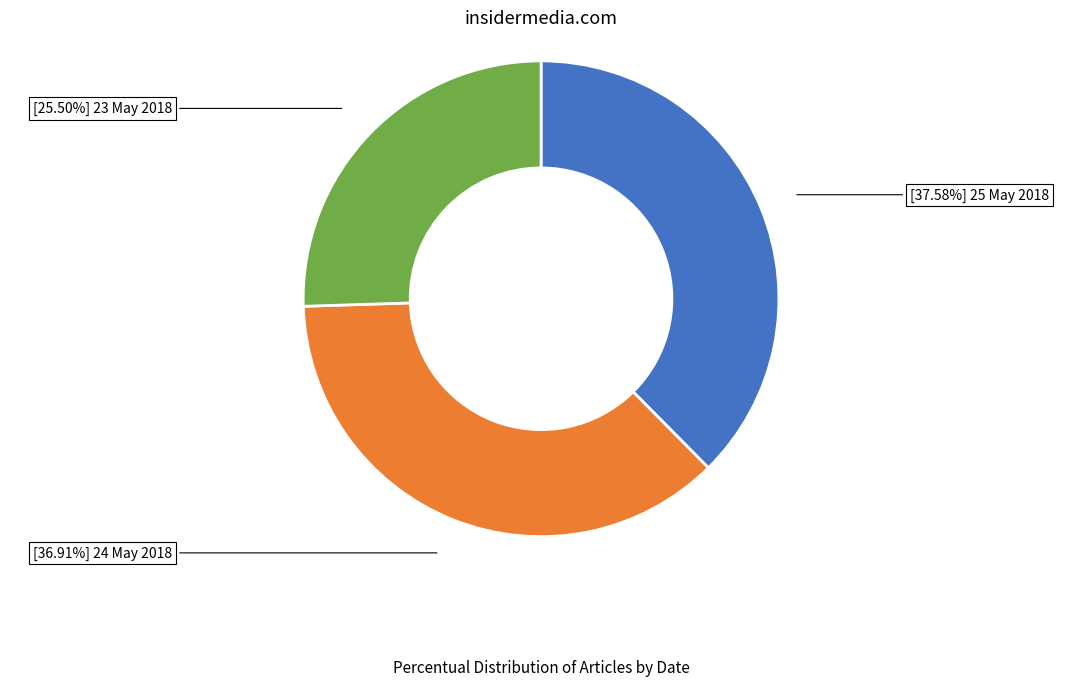

Does any single category account for the majority?

No